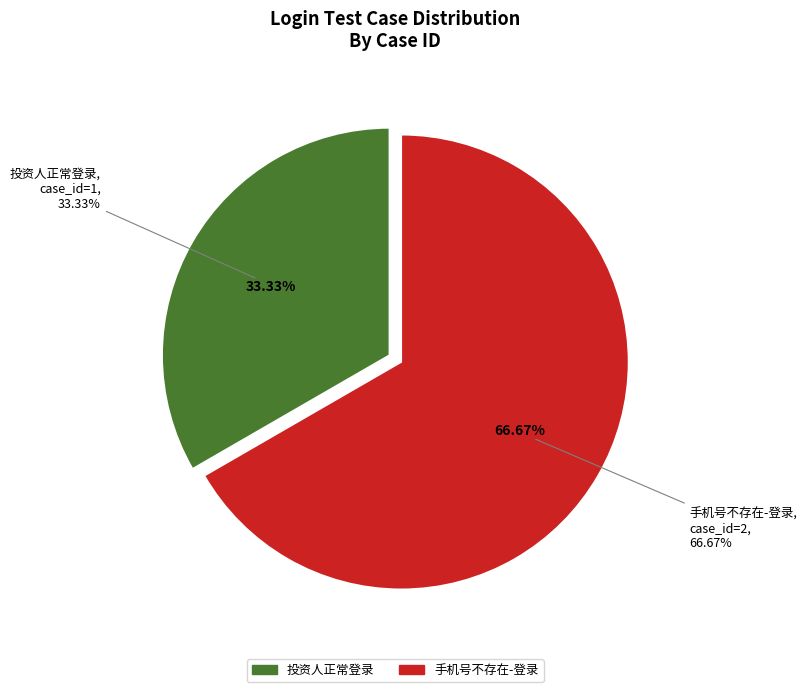

To the nearest percent, what portion does 投资人正常登录 represent?

33%